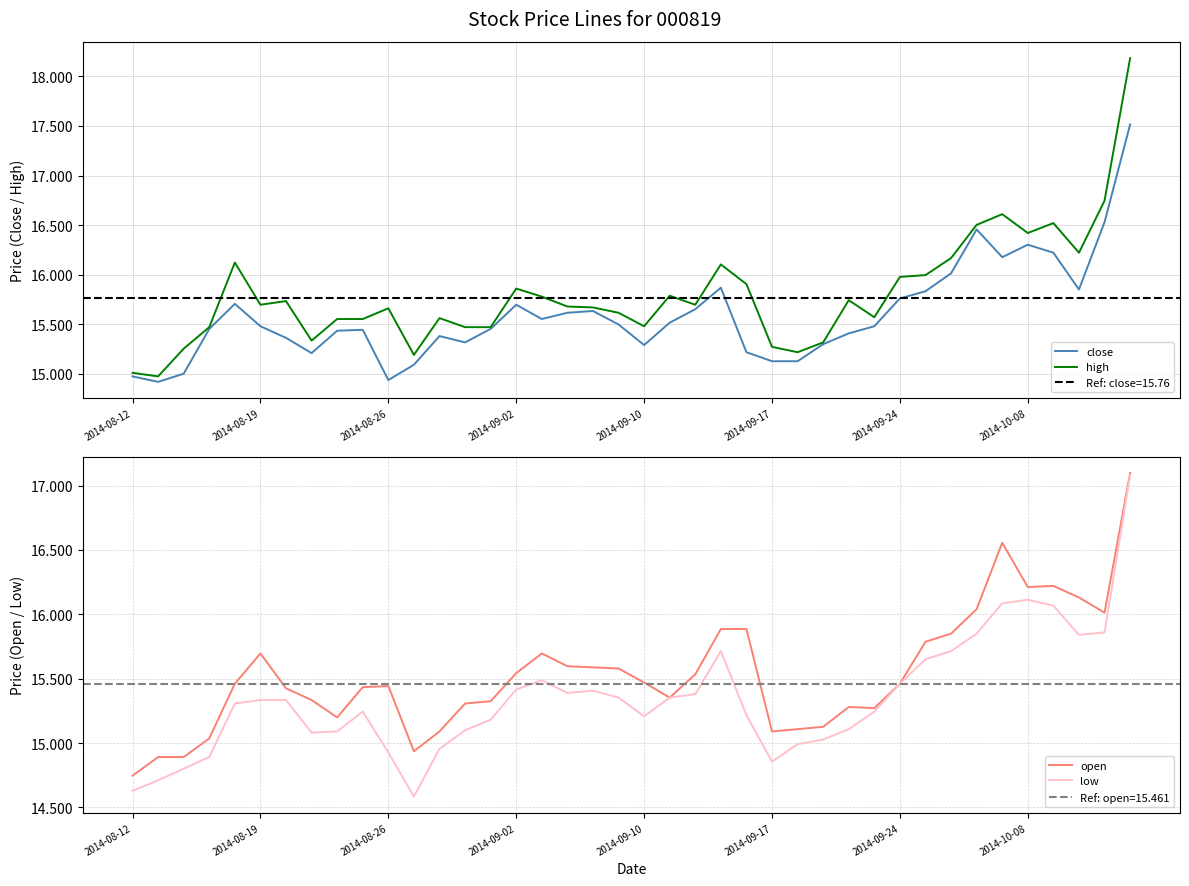

At which label does open reach its minimum?

2014-08-12